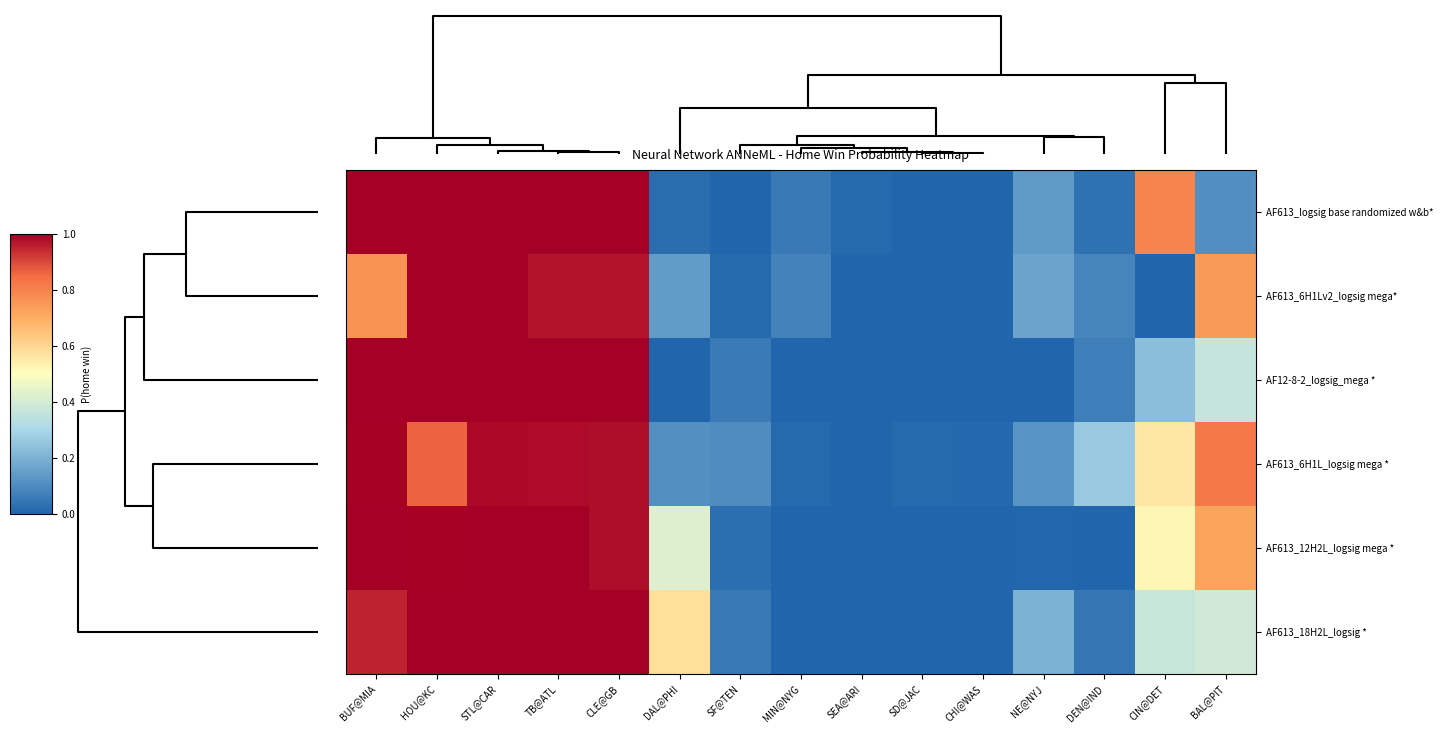

Reading right to left, list all the values displayed in this chart.

AF613_logsig base randomized w&b*: BAL@PIT=0.1	CIN@DET=0.8	DEN@IND=0.0	NE@NYJ=0.1	CHI@WAS=0.0	SD@JAC=0.0	SEA@ARI=0.0	MIN@NYG=0.1	SF@TEN=0.0	DAL@PHI=0.0	CLE@GB=1.0	TB@ATL=1.0	STL@CAR=1.0	HOU@KC=1.0	BUF@MIA=1.0
AF613_6H1Lv2_logsig mega*: BAL@PIT=0.7	CIN@DET=0.0	DEN@IND=0.1	NE@NYJ=0.2	CHI@WAS=0.0	SD@JAC=0.0	SEA@ARI=0.0	MIN@NYG=0.1	SF@TEN=0.0	DAL@PHI=0.1	CLE@GB=1.0	TB@ATL=1.0	STL@CAR=1.0	HOU@KC=1.0	BUF@MIA=0.8
AF12-8-2_logsig_mega *: BAL@PIT=0.4	CIN@DET=0.2	DEN@IND=0.1	NE@NYJ=0.0	CHI@WAS=0.0	SD@JAC=0.0	SEA@ARI=0.0	MIN@NYG=0.0	SF@TEN=0.1	DAL@PHI=0.0	CLE@GB=1.0	TB@ATL=1.0	STL@CAR=1.0	HOU@KC=1.0	BUF@MIA=1.0
AF613_6H1L_logsig mega *: BAL@PIT=0.8	CIN@DET=0.6	DEN@IND=0.3	NE@NYJ=0.1	CHI@WAS=0.0	SD@JAC=0.0	SEA@ARI=0.0	MIN@NYG=0.0	SF@TEN=0.1	DAL@PHI=0.1	CLE@GB=1.0	TB@ATL=1.0	STL@CAR=1.0	HOU@KC=0.9	BUF@MIA=1.0
AF613_12H2L_logsig mega *: BAL@PIT=0.7	CIN@DET=0.5	DEN@IND=0.0	NE@NYJ=0.0	CHI@WAS=0.0	SD@JAC=0.0	SEA@ARI=0.0	MIN@NYG=0.0	SF@TEN=0.0	DAL@PHI=0.4	CLE@GB=1.0	TB@ATL=1.0	STL@CAR=1.0	HOU@KC=1.0	BUF@MIA=1.0
AF613_18H2L_logsig *: BAL@PIT=0.4	CIN@DET=0.4	DEN@IND=0.0	NE@NYJ=0.2	CHI@WAS=0.0	SD@JAC=0.0	SEA@ARI=0.0	MIN@NYG=0.0	SF@TEN=0.1	DAL@PHI=0.6	CLE@GB=1.0	TB@ATL=1.0	STL@CAR=1.0	HOU@KC=1.0	BUF@MIA=1.0